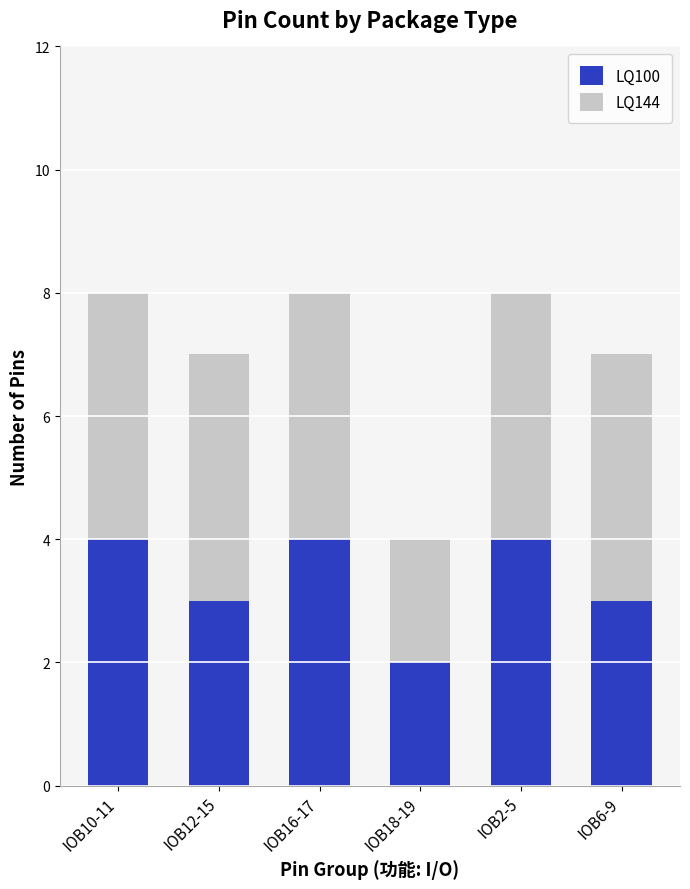

What is the maximum value for LQ100?

4